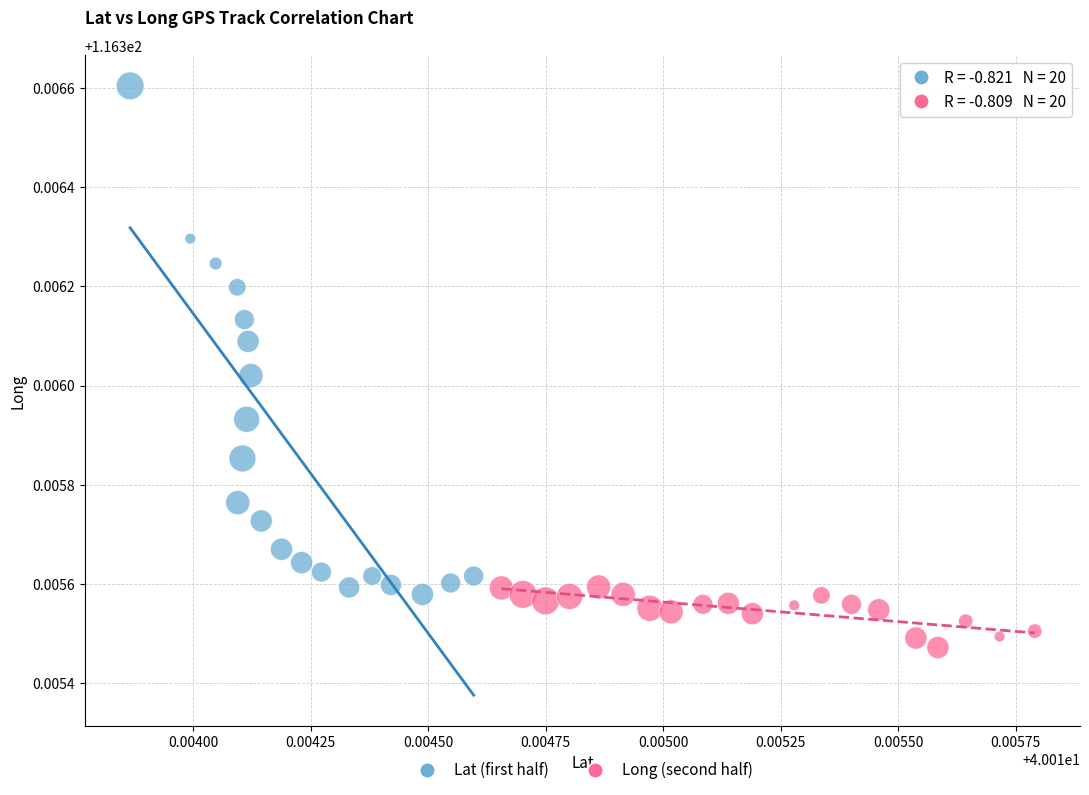

Which series reaches the maximum Y coordinate?

Lat (first half)